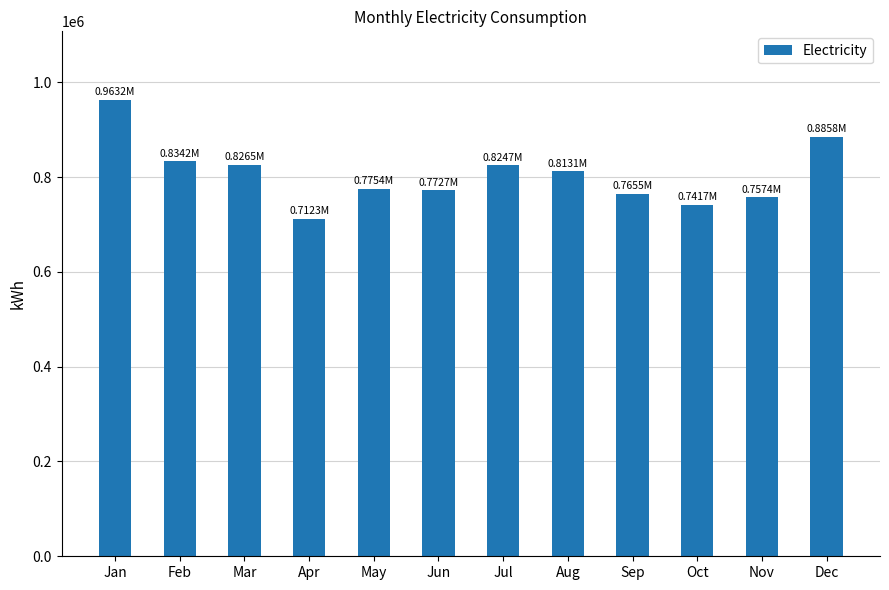

How many data points are less than 813089?

6